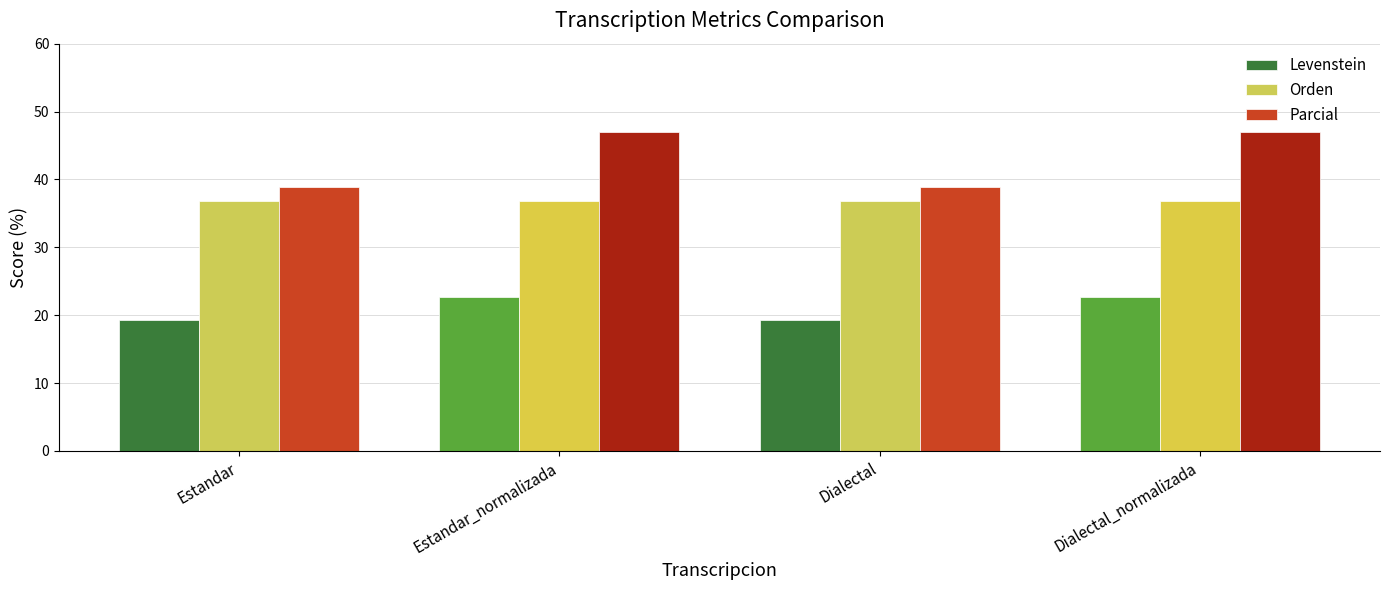

How many values in the Parcial series are below 47?

2